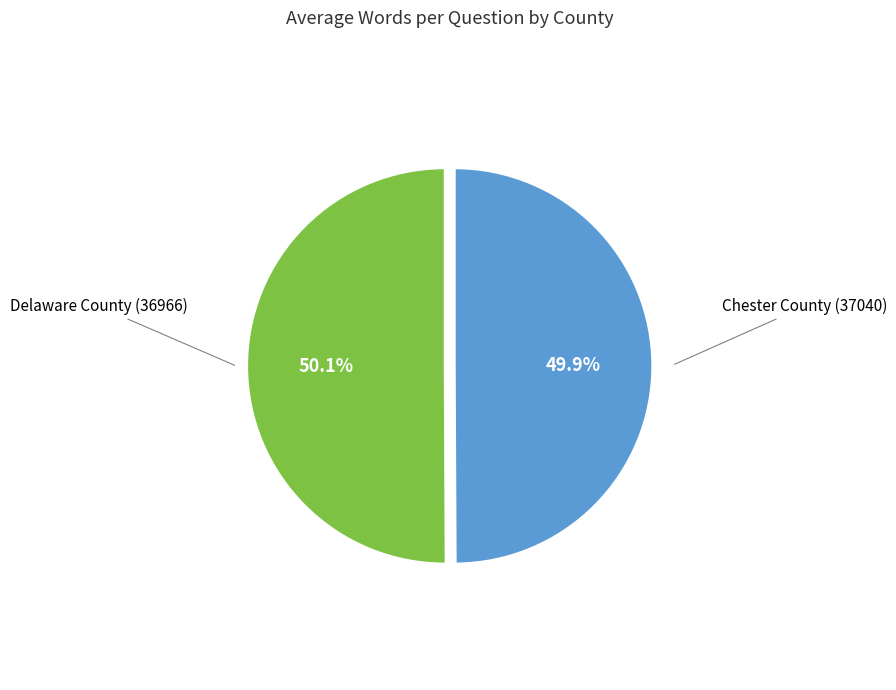

Is there any slice that represents more than half of the pie?

Yes